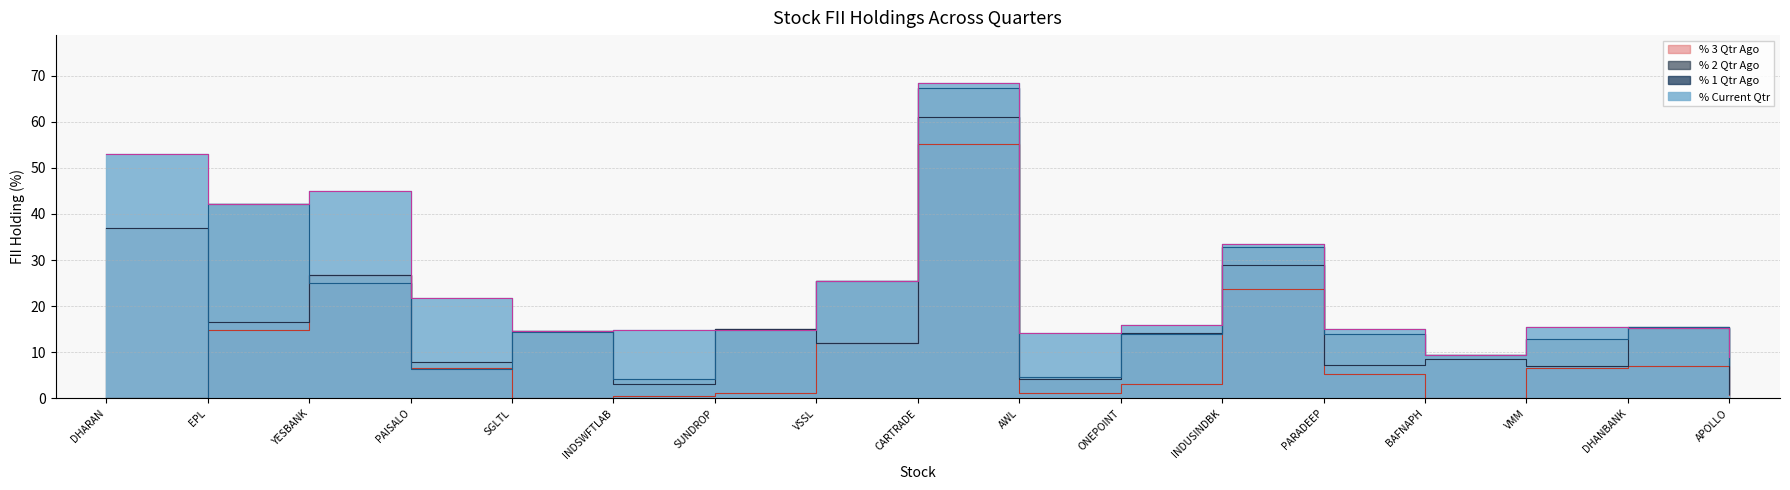

What is the sum of the % Current Qtr values at VMM and YESBANK?

60.3